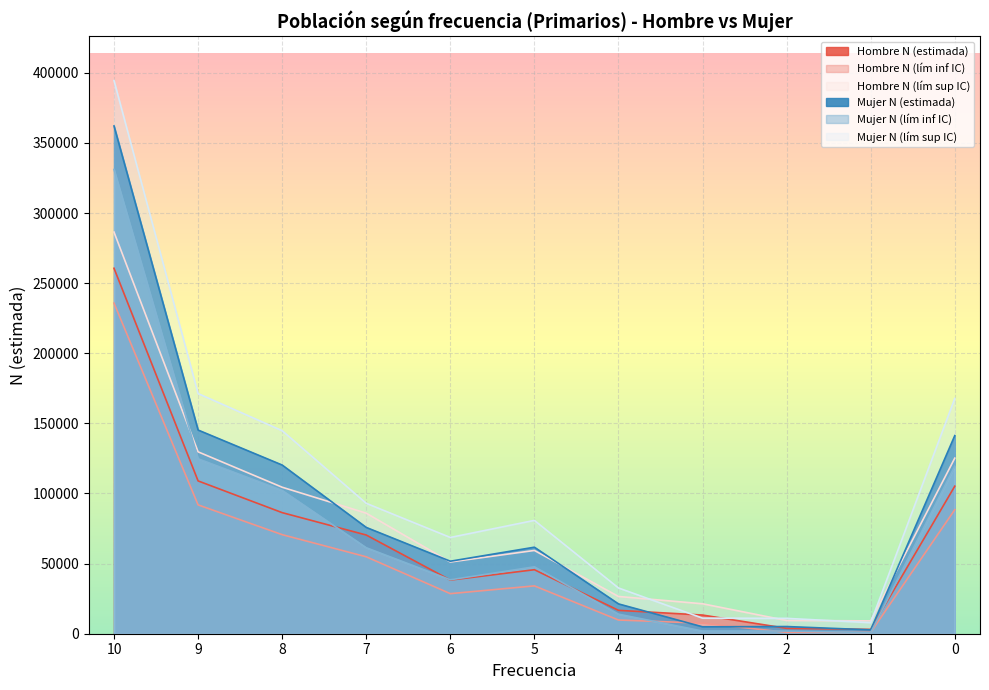

In Hombre N (lím sup IC), how many points are lower than both neighbors (excluding endpoints)?

2